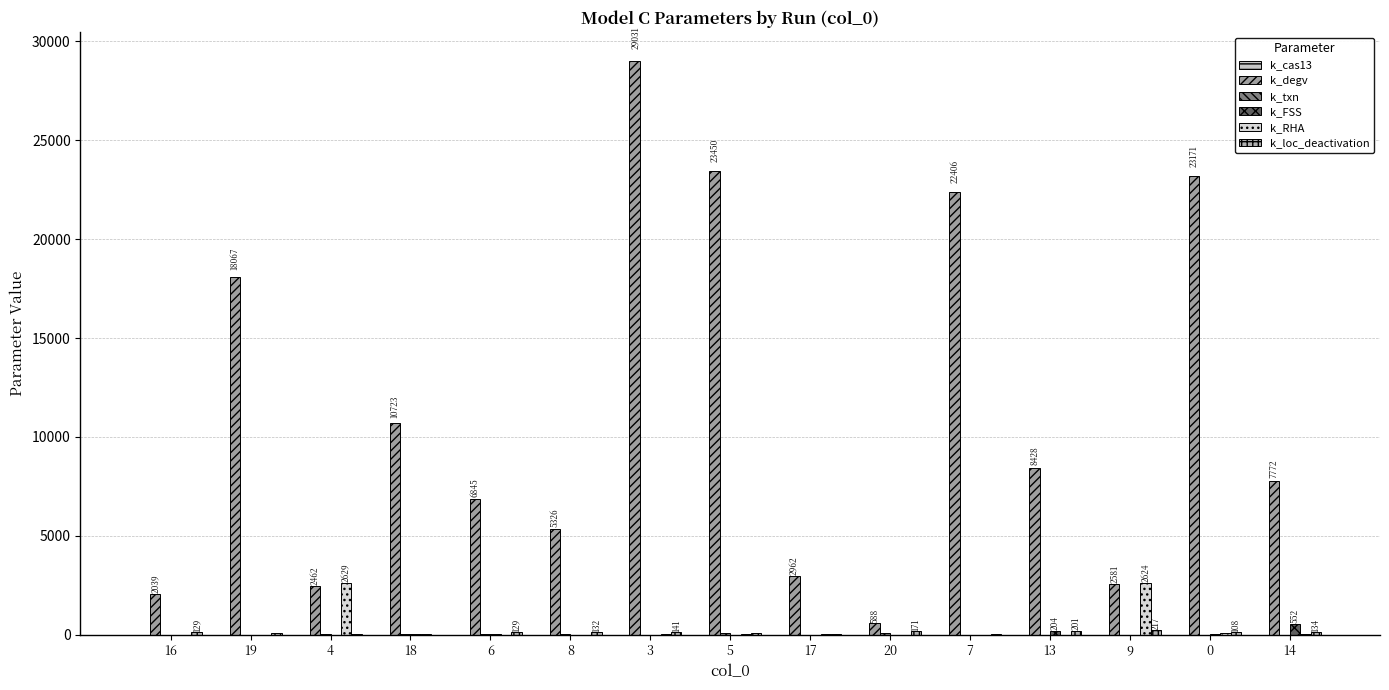

What is the label of the 11th bar from the left?

7